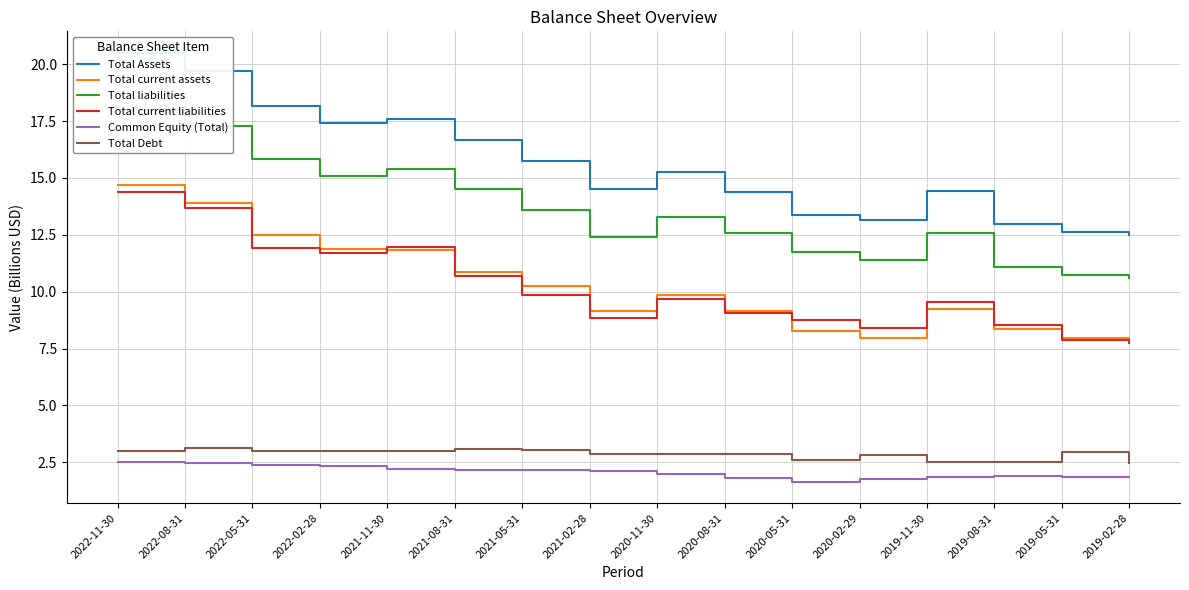

True or false: Total liabilities has more than 0 interior local peaks.

True